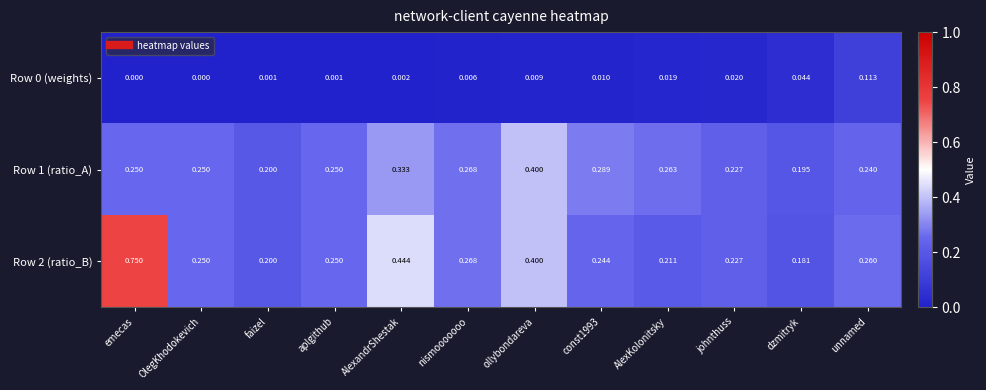

At which category is the sum across all series the highest?

emecas